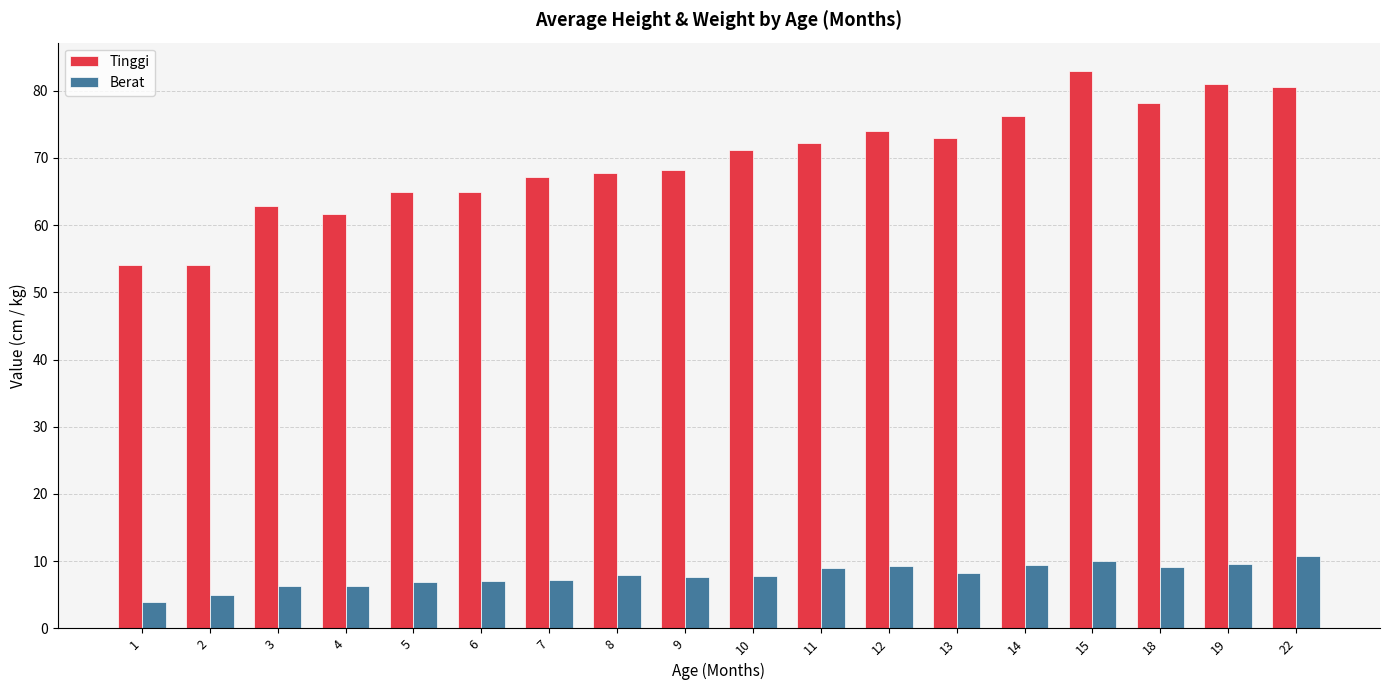

What are all the series names shown in the legend?

Tinggi, Berat